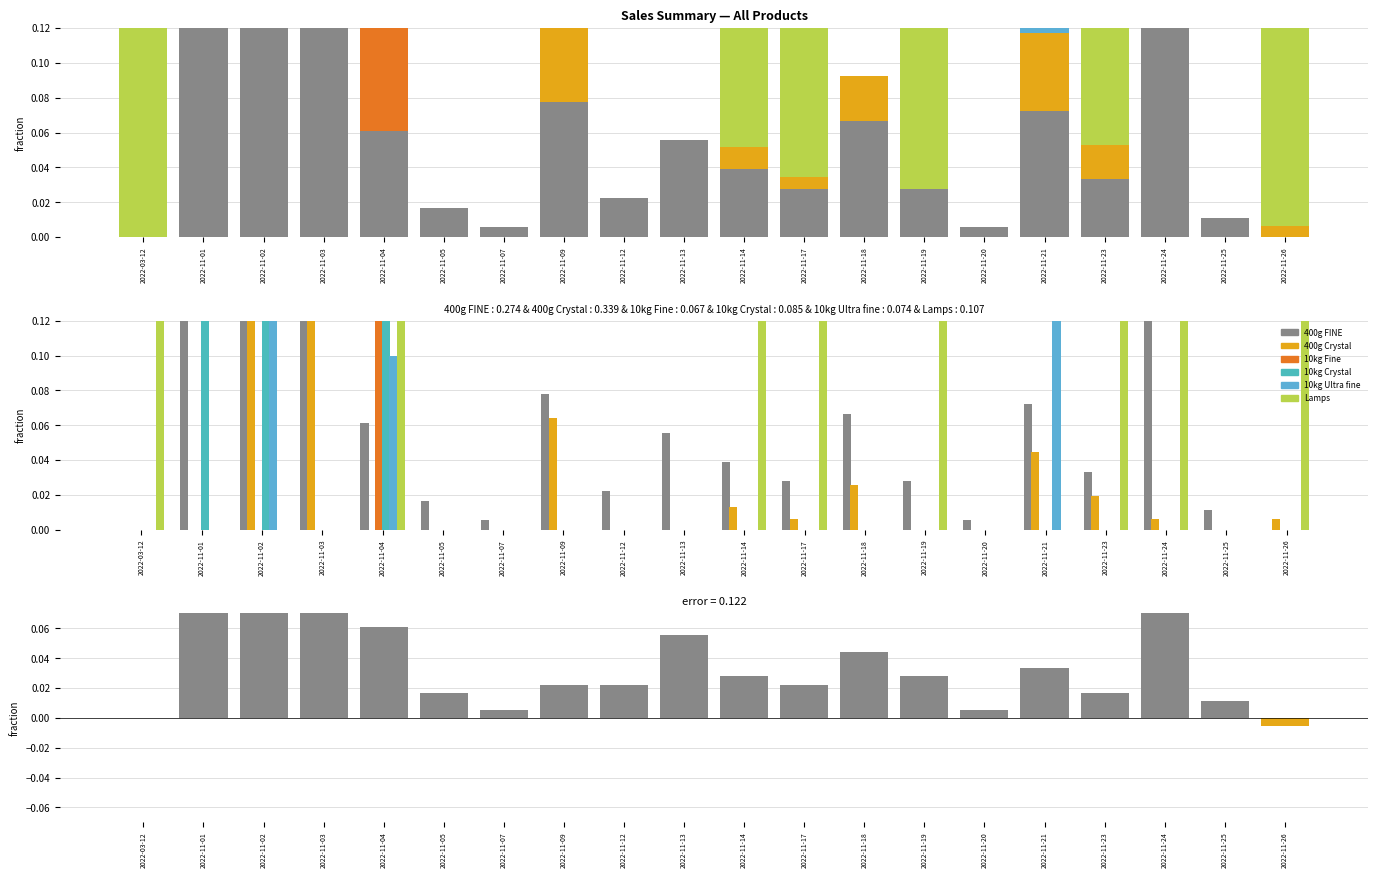

What is the label of the 9th bar from the right?

2022-11-17